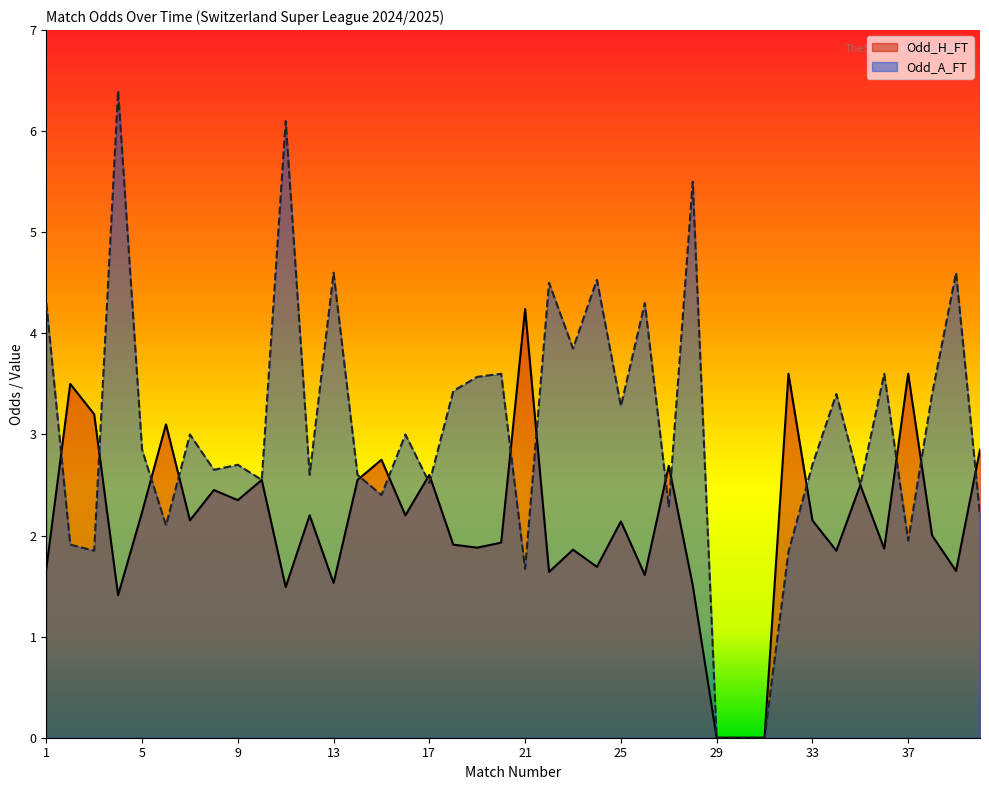

Reading left to right, extract all data points from this chart.

Odd_H_FT: 1=1.7	2=3.5	3=3.2	4=1.4	5=2.2	6=3.1	7=2.1	8=2.5	9=2.4	10=2.5	11=1.5	12=2.2	13=1.5	14=2.5	15=2.8	16=2.2	17=2.6	18=1.9	19=1.9	20=1.9	21=4.2	22=1.6	23=1.9	24=1.7	25=2.1	26=1.6	27=2.7	28=1.5	29=0.0	30=0.0	31=0.0	32=3.6	33=2.1	34=1.9	35=2.5	36=1.9	37=3.6	38=2.0	39=1.6	40=2.9
Odd_A_FT: 1=4.3	2=1.9	3=1.9	4=6.4	5=2.9	6=2.1	7=3.0	8=2.6	9=2.7	10=2.5	11=6.1	12=2.6	13=4.6	14=2.6	15=2.4	16=3.0	17=2.5	18=3.4	19=3.6	20=3.6	21=1.7	22=4.5	23=3.9	24=4.5	25=3.3	26=4.3	27=2.3	28=5.5	29=0.0	30=0.0	31=0.0	32=1.8	33=2.7	34=3.4	35=2.5	36=3.6	37=1.9	38=3.4	39=4.6	40=2.2